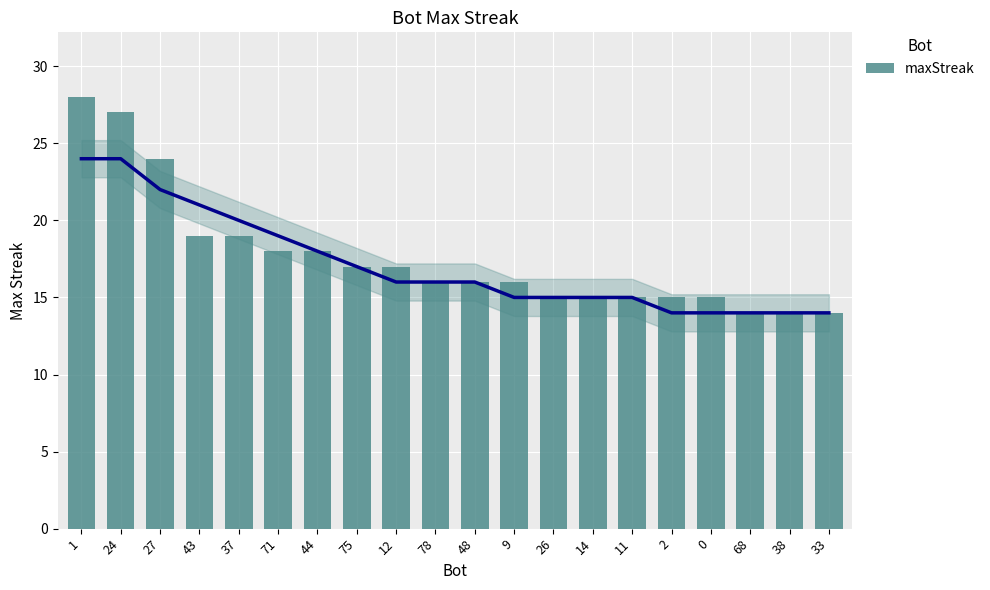

List the labels in order of value, largest first.

1, 24, 27, 43, 37, 71, 44, 75, 12, 78, 48, 9, 26, 14, 11, 2, 0, 68, 38, 33